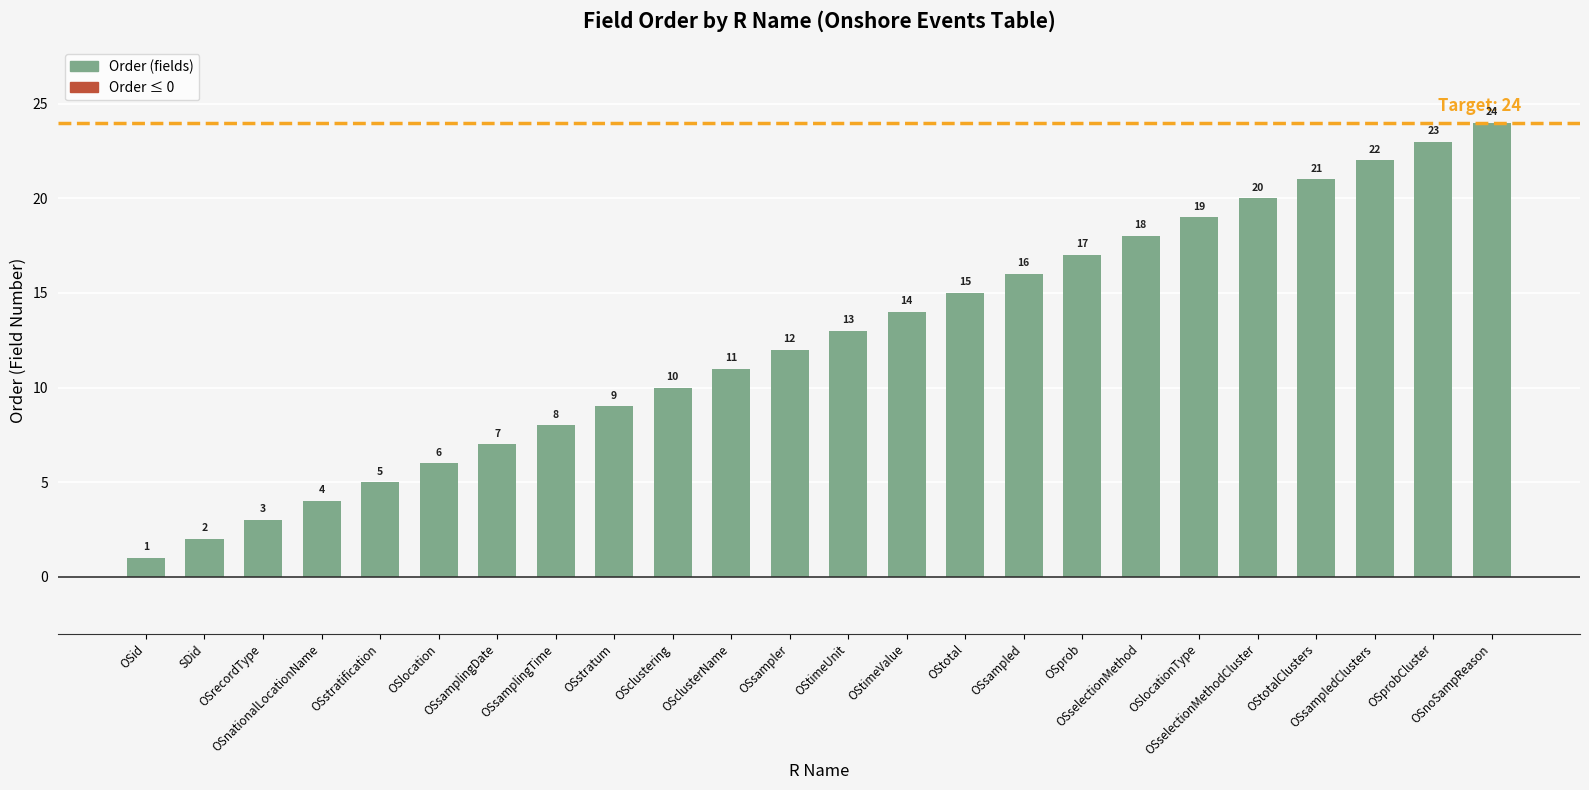

How many categories are shown in the chart?

24